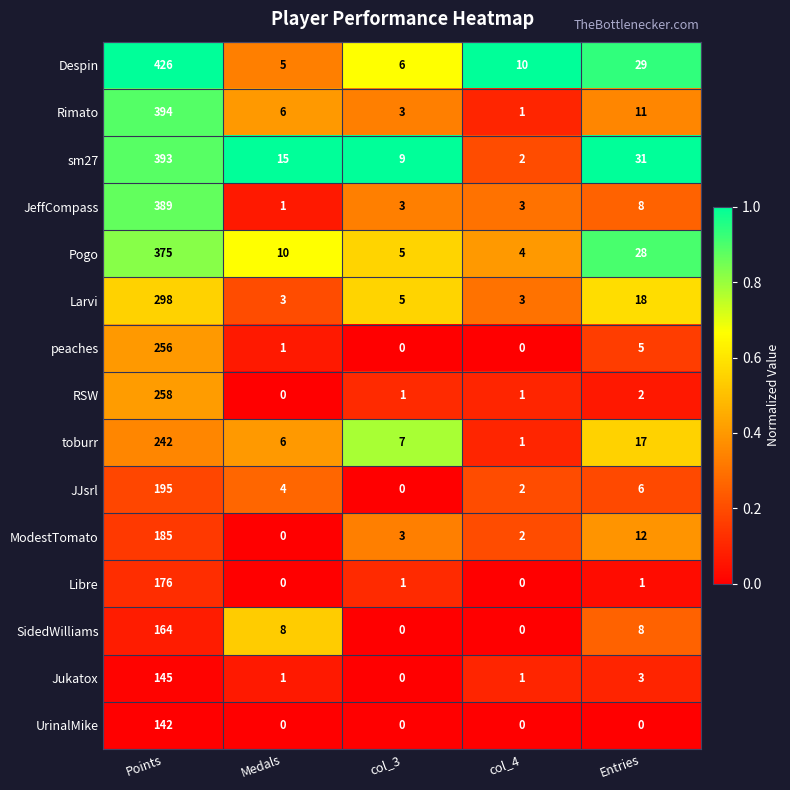

Rank the series by their maximum value, from highest to lowest.

Despin, Rimato, sm27, JeffCompass, Pogo, Larvi, RSW, peaches, toburr, JJsrl, ModestTomato, Libre, SidedWilliams, Jukatox, UrinalMike